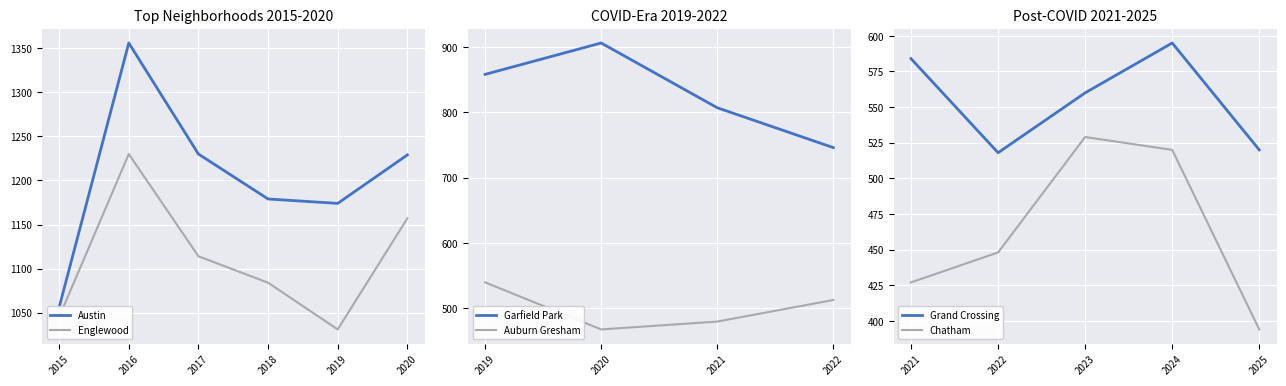

At which category is the sum across all series the highest?

2016